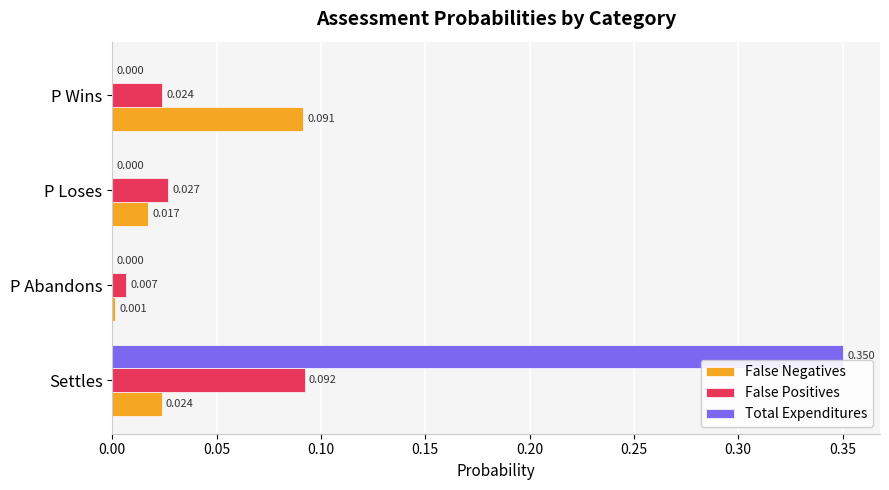

What are all the series names shown in the legend?

False Negatives, False Positives, Total Expenditures